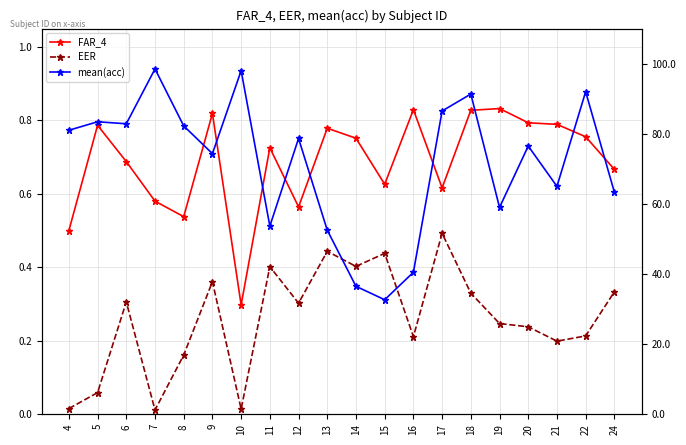

True or false: EER and mean(acc) intersect in this chart.

False